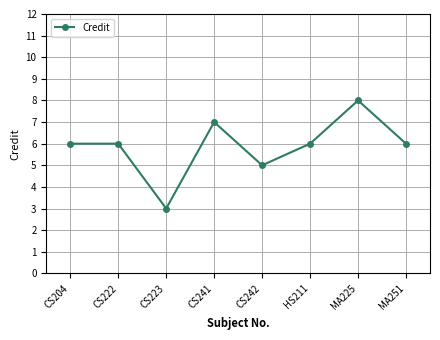

Reading left to right, what are all the values shown in this chart?

CS204=6	CS222=6	CS223=3	CS241=7	CS242=5	HS211=6	MA225=8	MA251=6